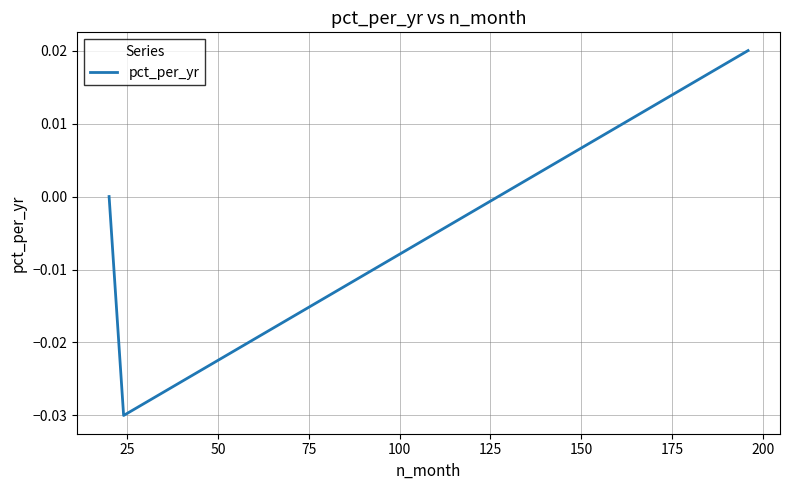

How many categories are shown in the chart?

3